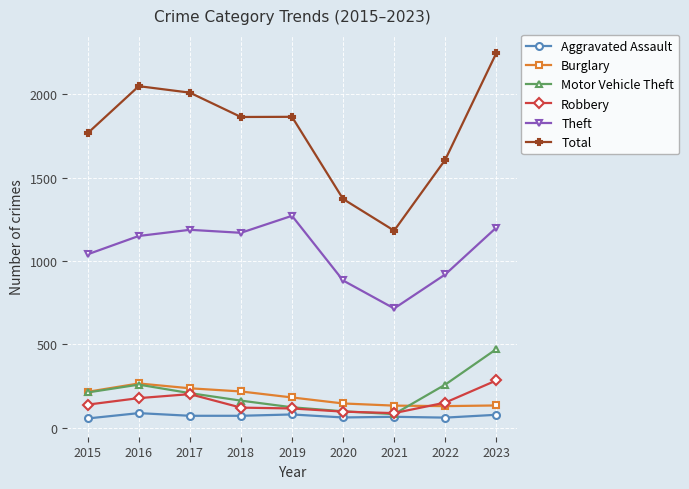

Which series changed the most between 2019 and 2021?

Total